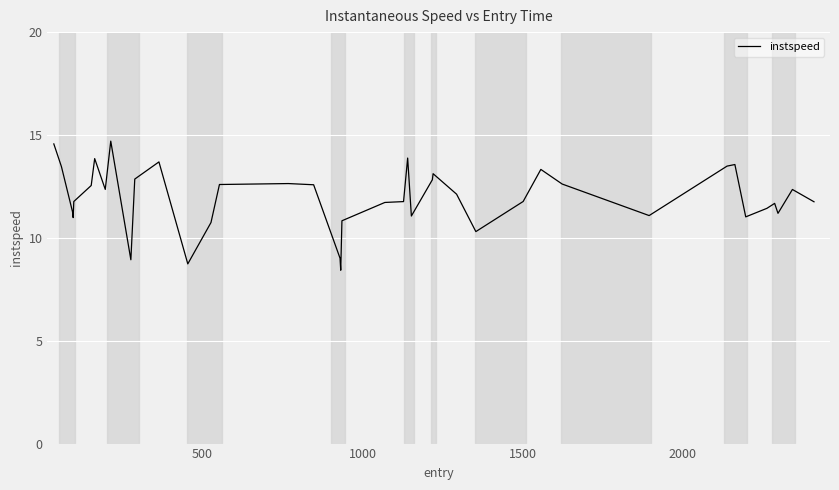

What is the minimum value shown in the chart?

8.4